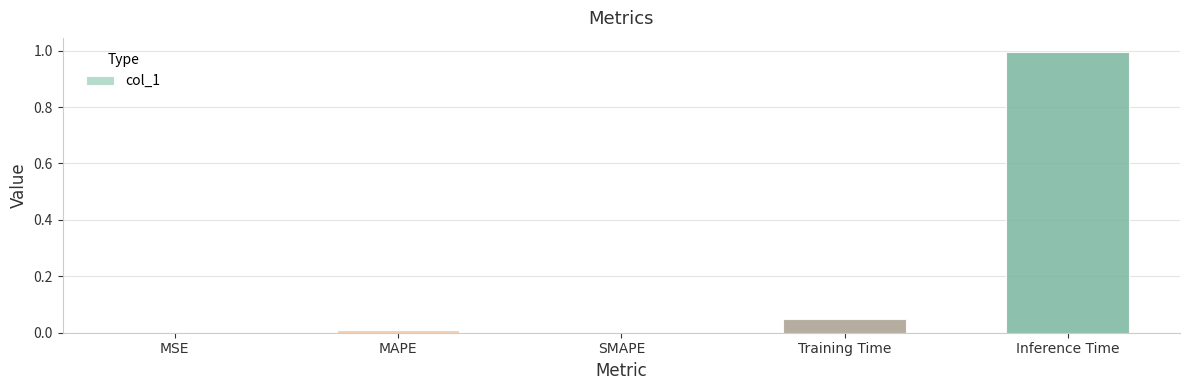

Which label corresponds to the largest value in the chart?

Inference Time